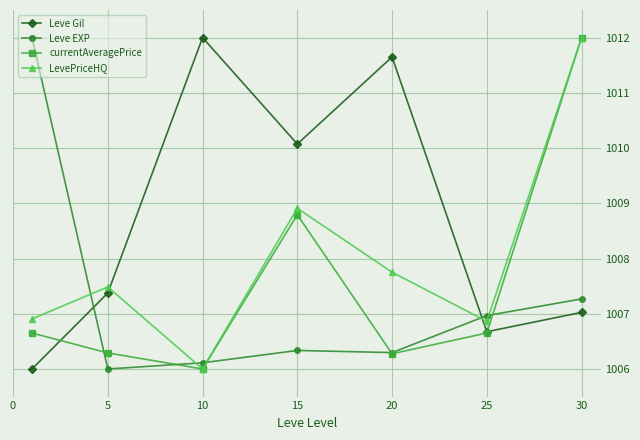

How many lines are shown in the chart?

4